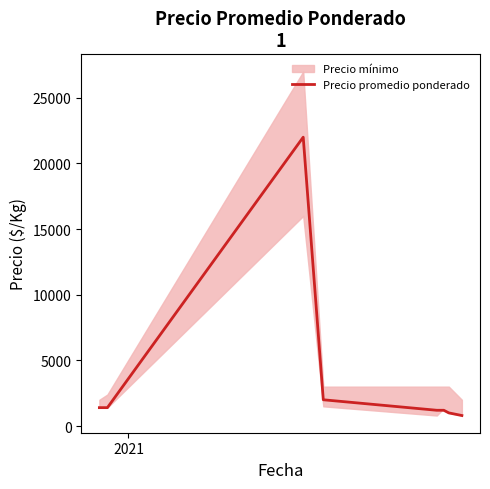

What is the lowest value of the Precio promedio ponderado series?

800